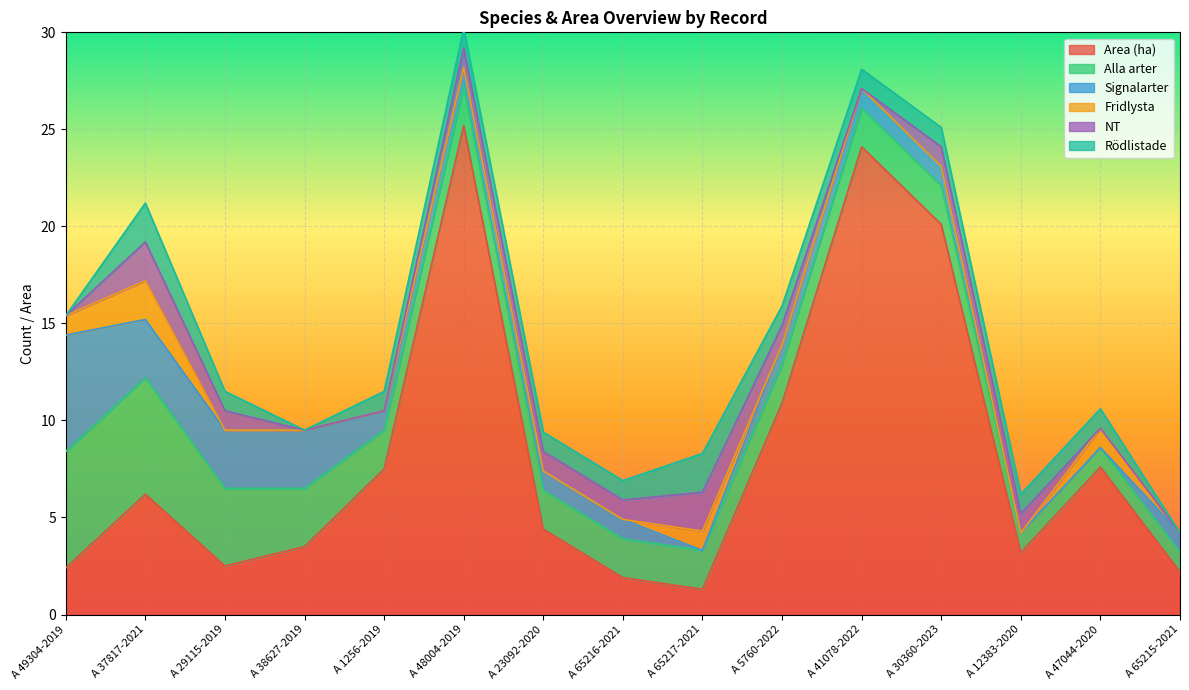

True or false: Signalarter and Rödlistade intersect in this chart.

True